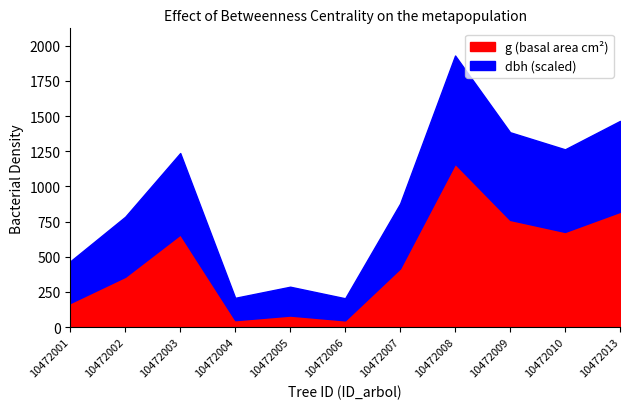

At which category is the sum across all series the highest?

10472008